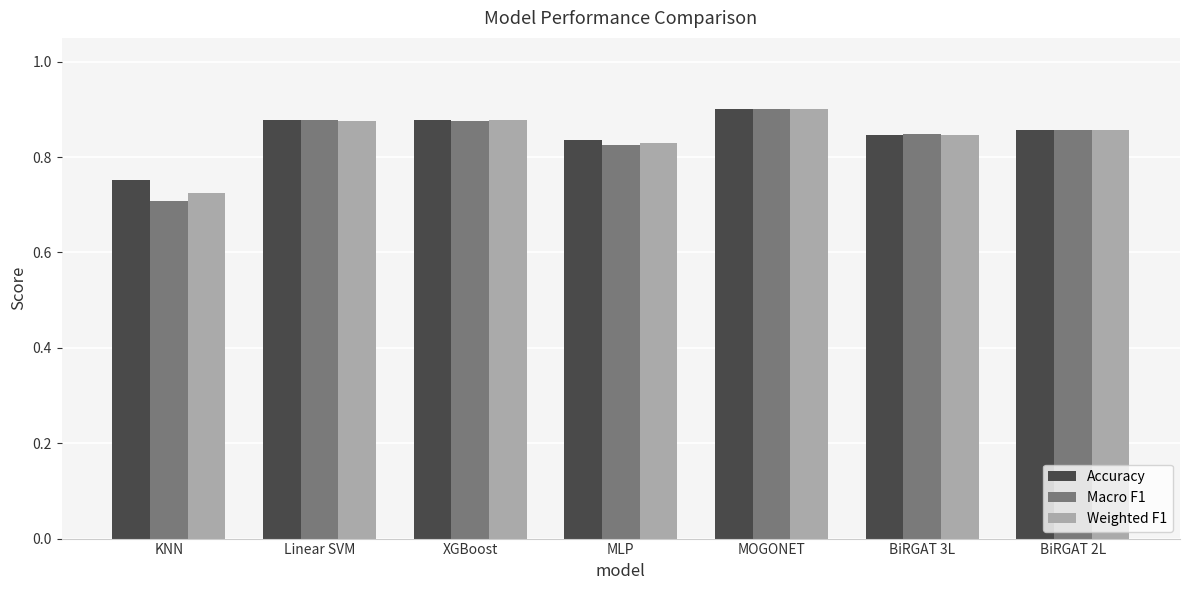

Which series changed the most between MLP and BiRGAT 3L?

Macro F1